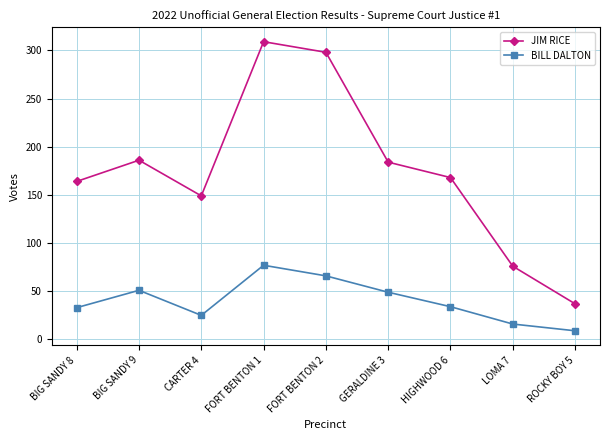

True or false: JIM RICE and BILL DALTON intersect in this chart.

False